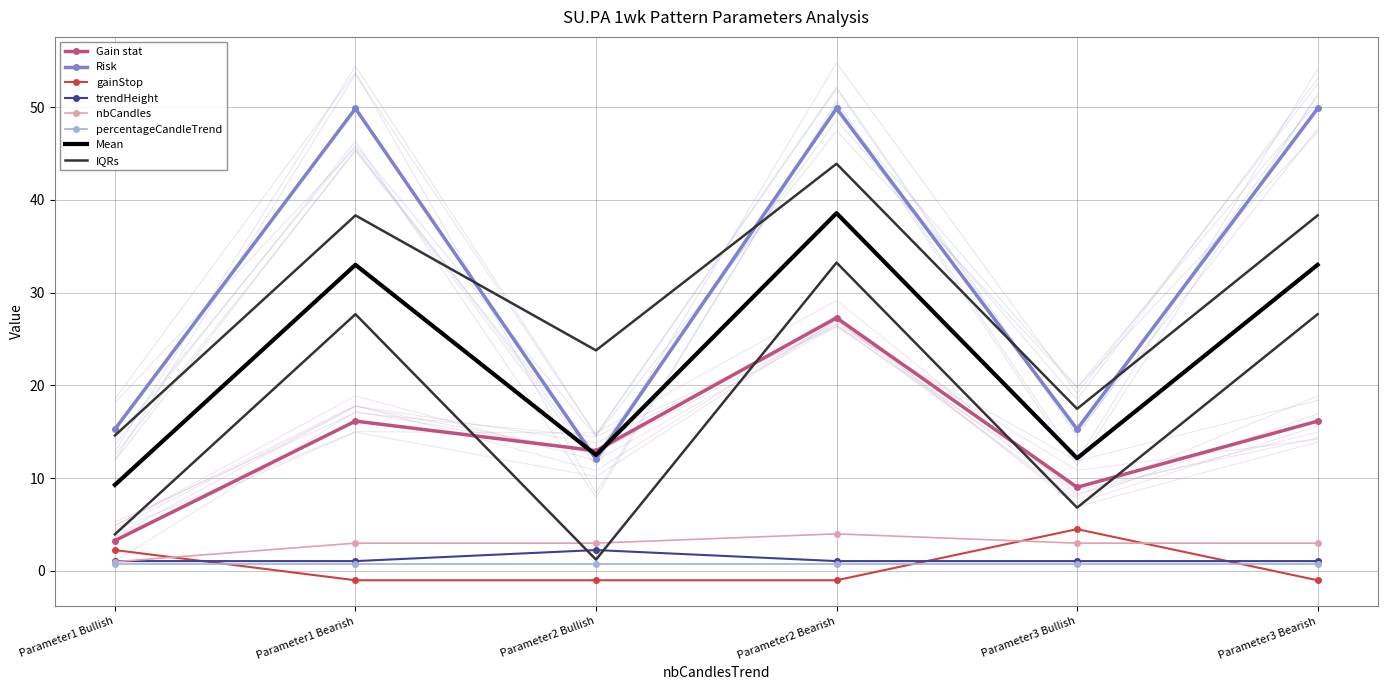

Which category has the lowest value in the Gain stat series?

Parameter1 Bullish